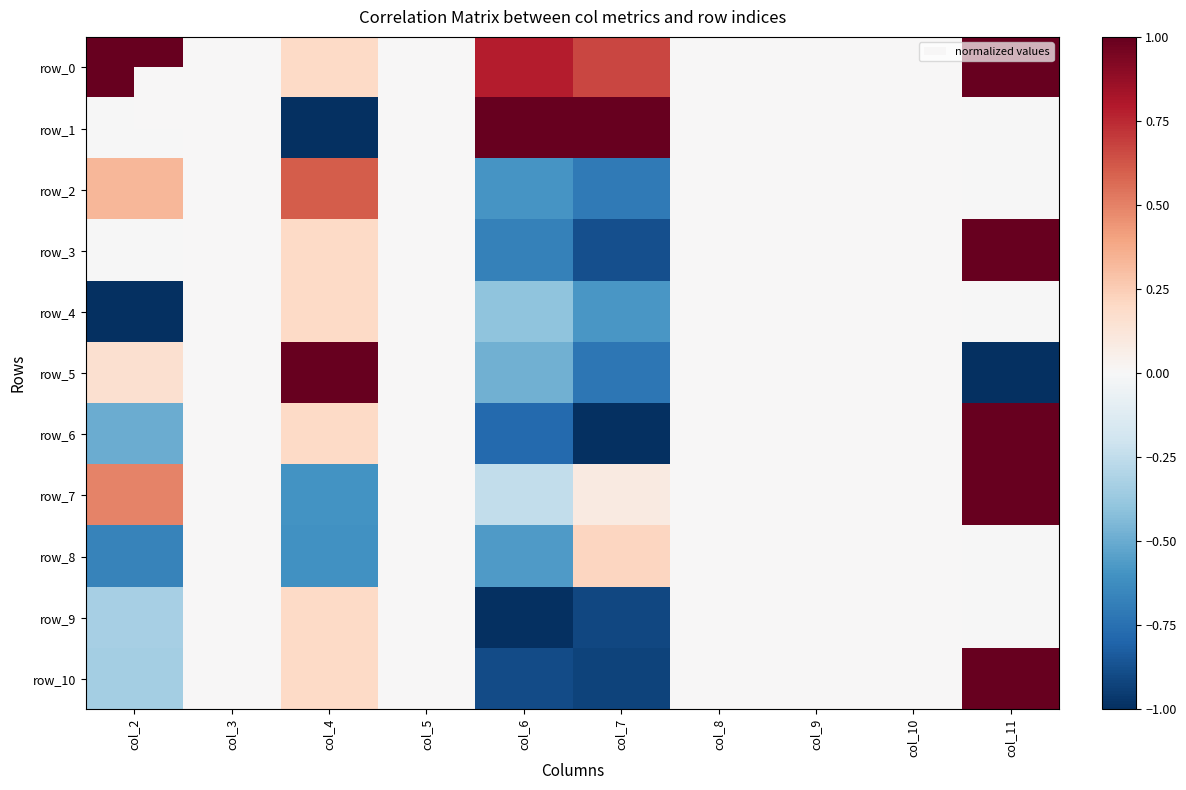

How many data points in row_7 are less than 0?

2